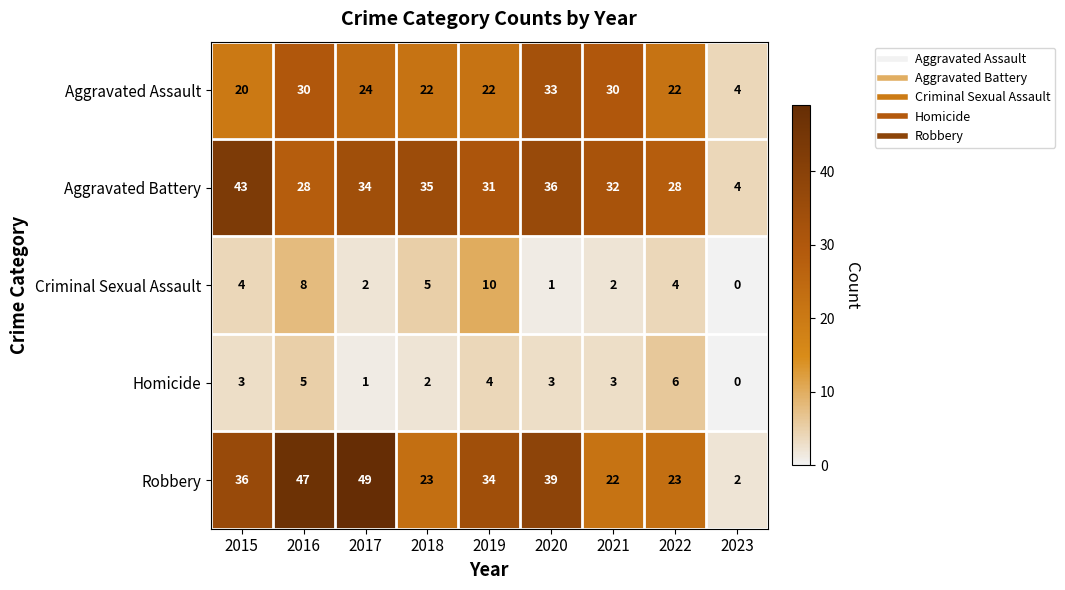

True or false: Homicide has a value of 1 at 2021.

False